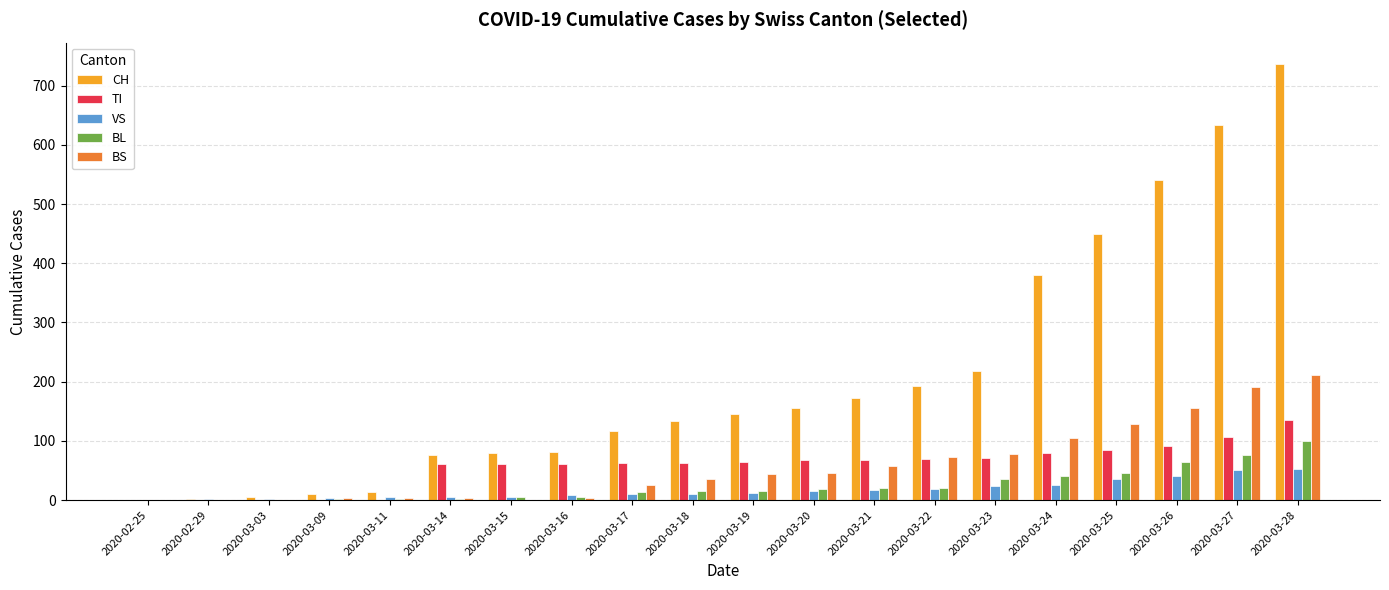

How many groups of bars are there?

20